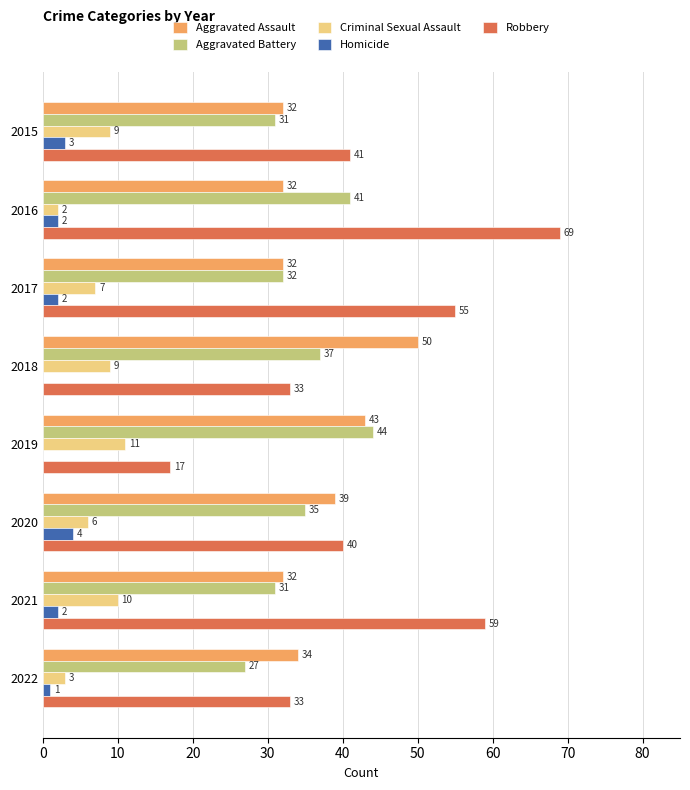

Between 2015 and 2022, which series saw the biggest shift?

Robbery